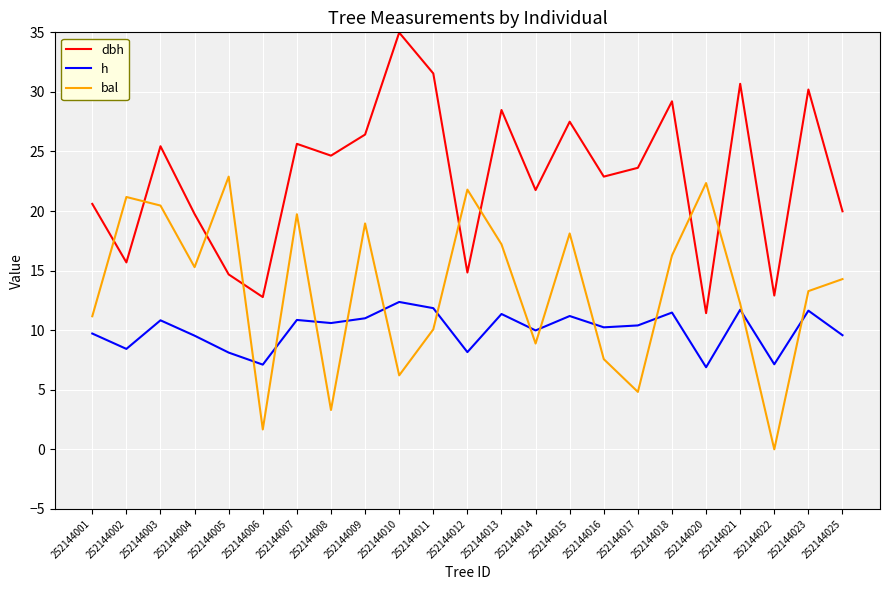

Which category has the lowest value in the bal series?

252144022